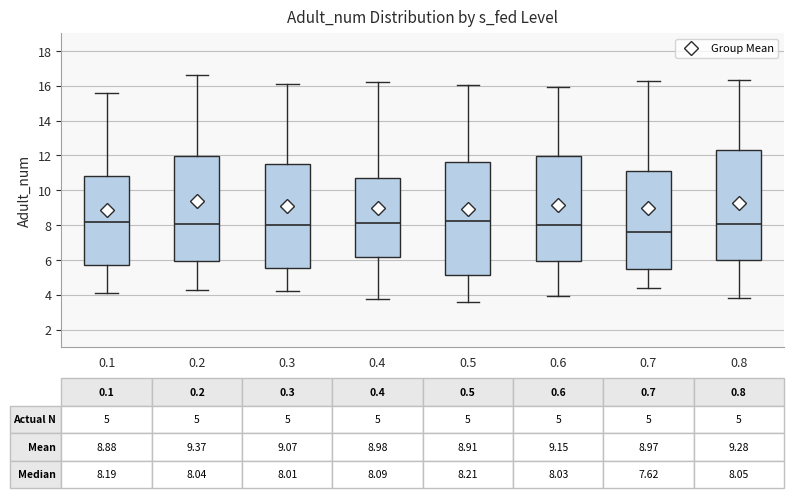

Which box is the tallest, from its lower edge to its upper edge?

0.5